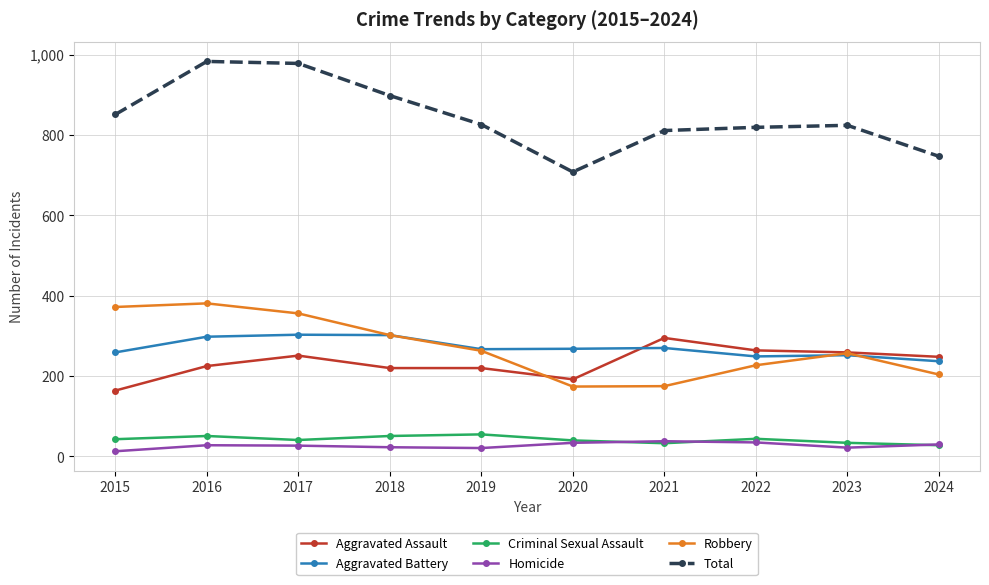

What is the total value across all series at 2018?

1796